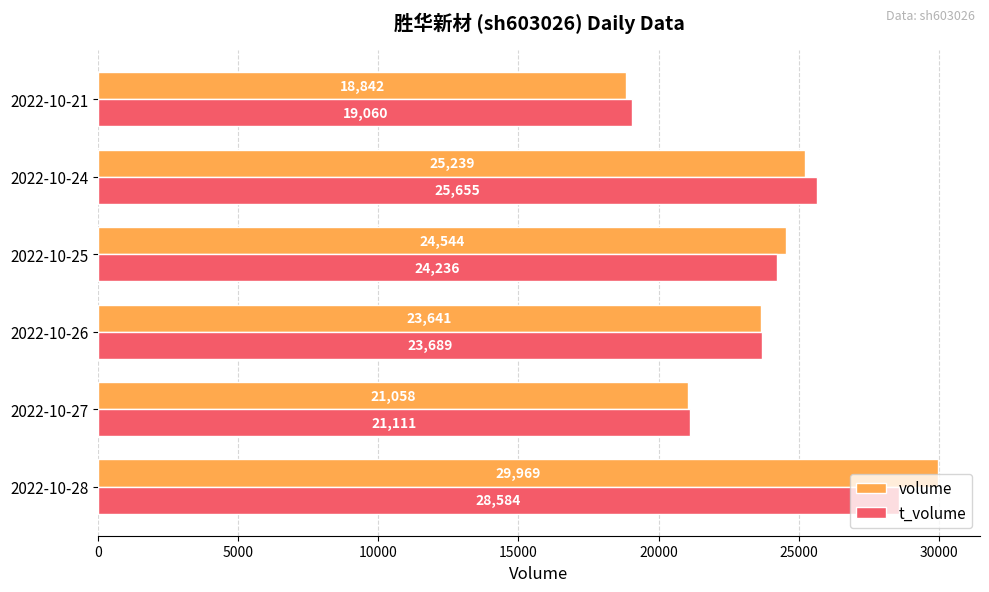

Rank the series by their maximum value, from lowest to highest.

t_volume, volume